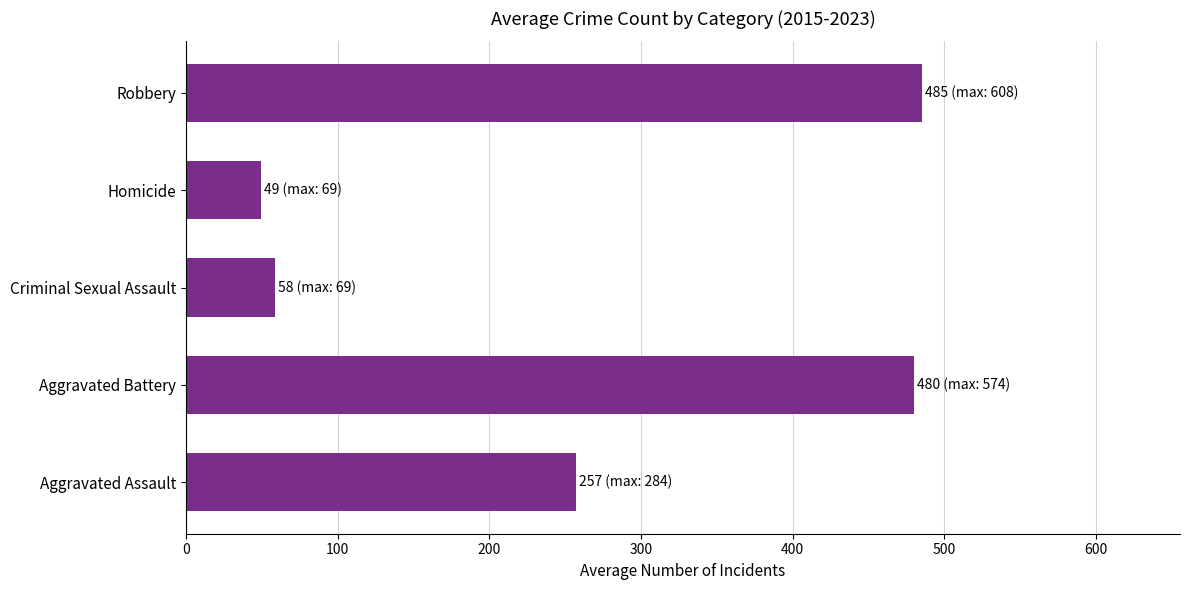

Approximately how many times larger is the value at Aggravated Assault compared to Robbery?

0.5